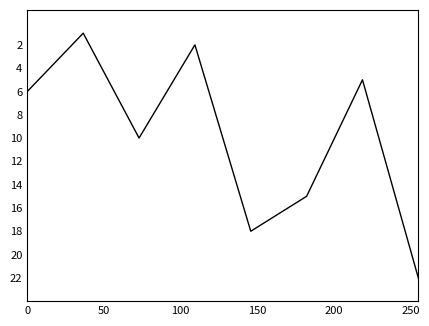

What is the greatest value displayed?

22